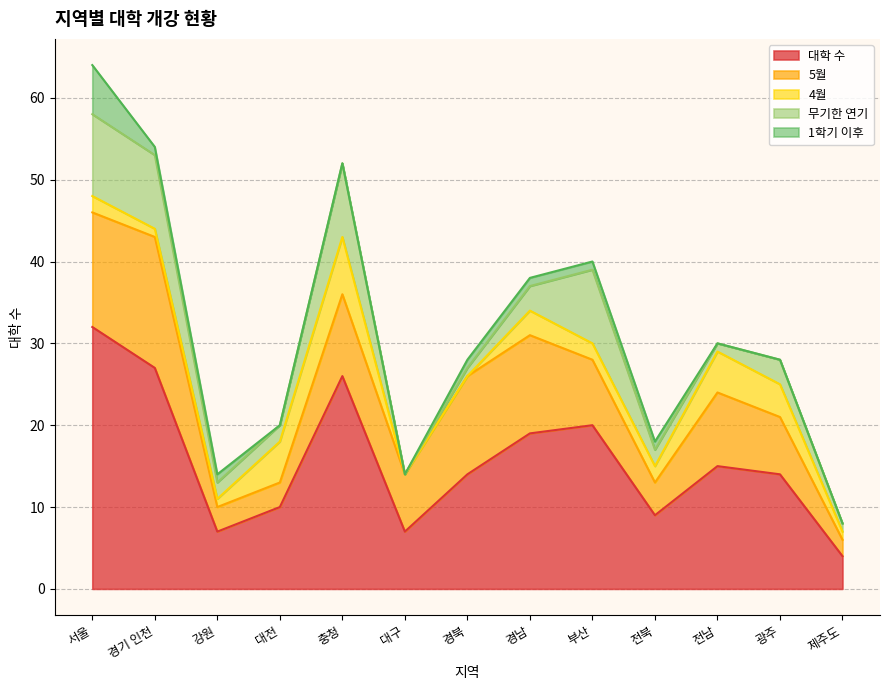

Where is 1학기 이후 nearest to the value 3?

경기 인천